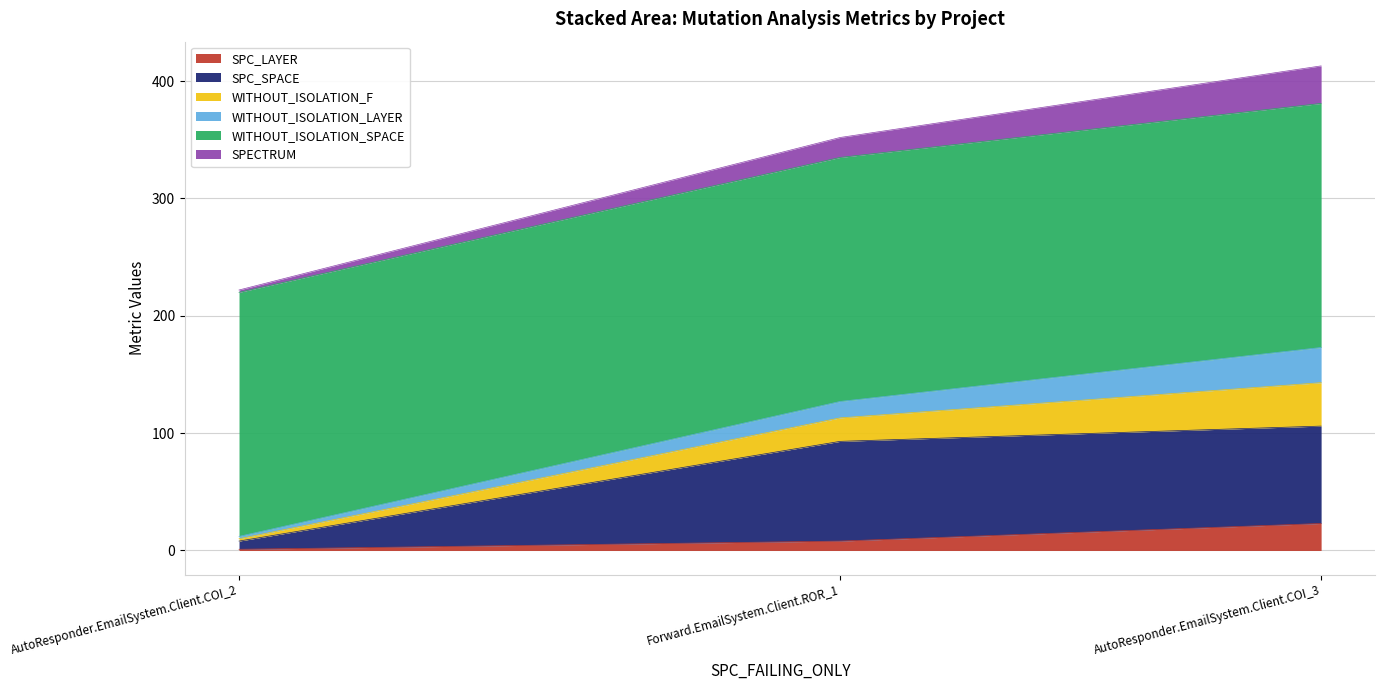

Which category has the lowest value in the SPC_SPACE series?

AutoResponder.EmailSystem.Client.COI_2